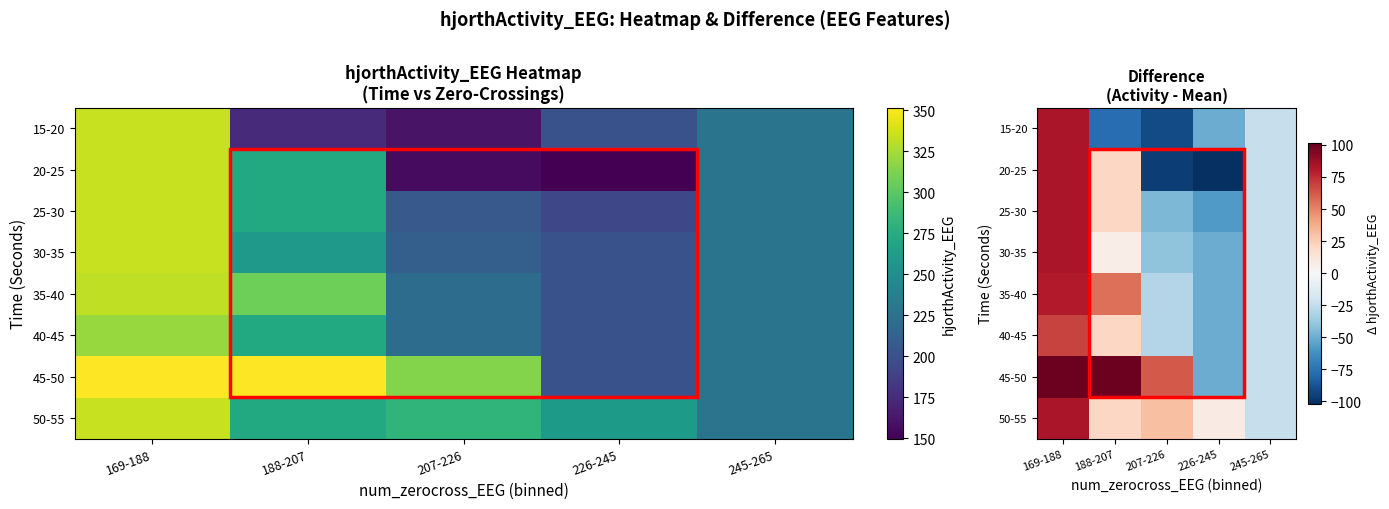

What is the total value across all series at 226-245?

-404.2